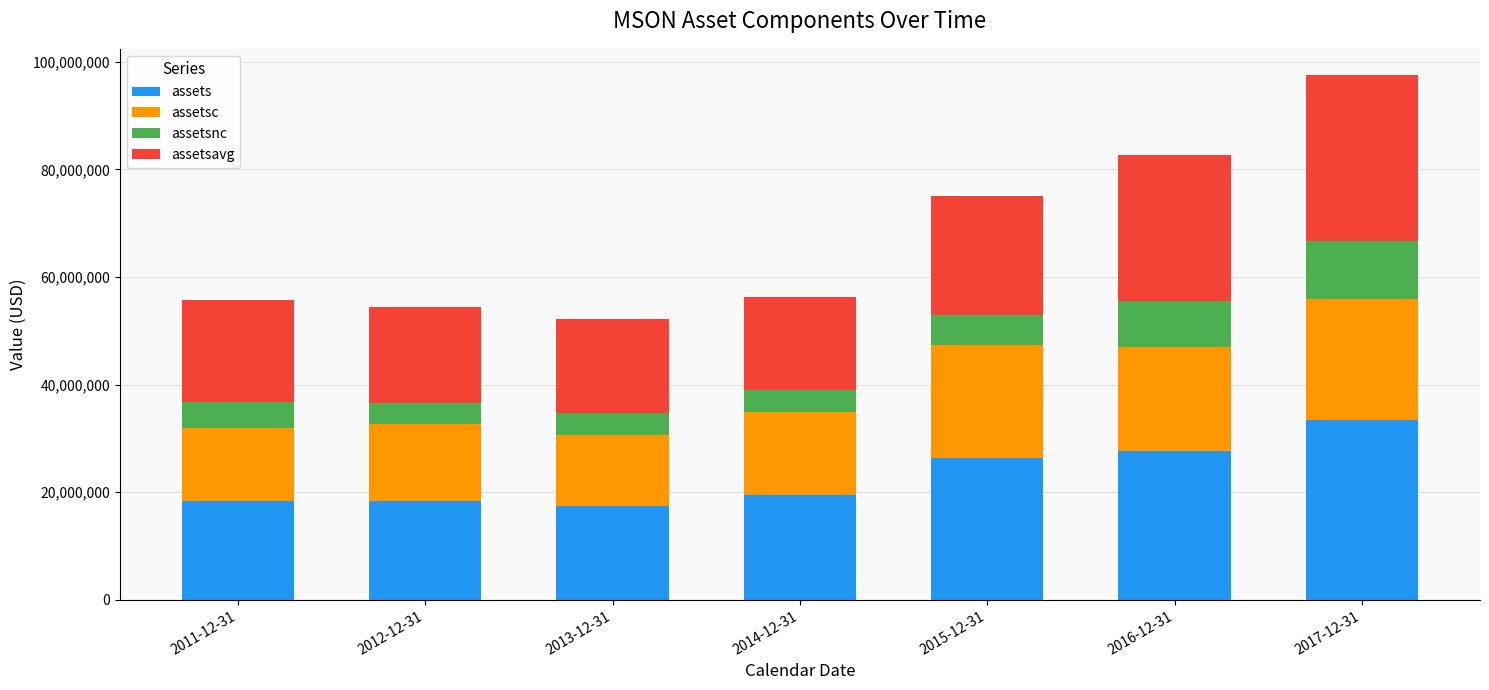

What is the difference between the maximum and minimum values in the assets series?

16009722